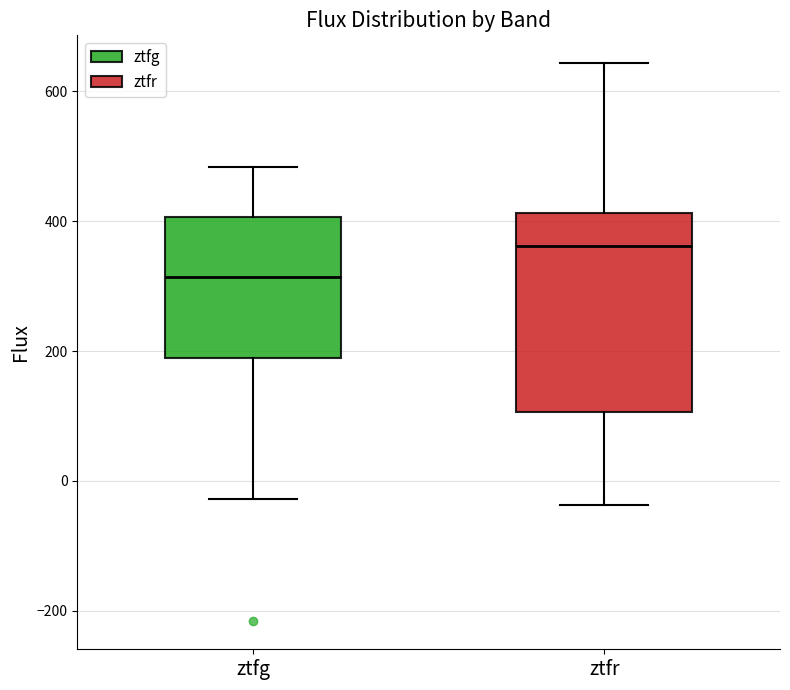

Reading left to right, transcribe this box plot: for each box, give where its median line is, the range the box spans, and where its two whiskers end, as read against the y-axis. The values are not printed on the chart, so give them approximately, as read against the axis.

ztfg: median 320, box 180 to 400, whiskers -20 to 480
ztfr: median 360, box 100 to 420, whiskers -40 to 640